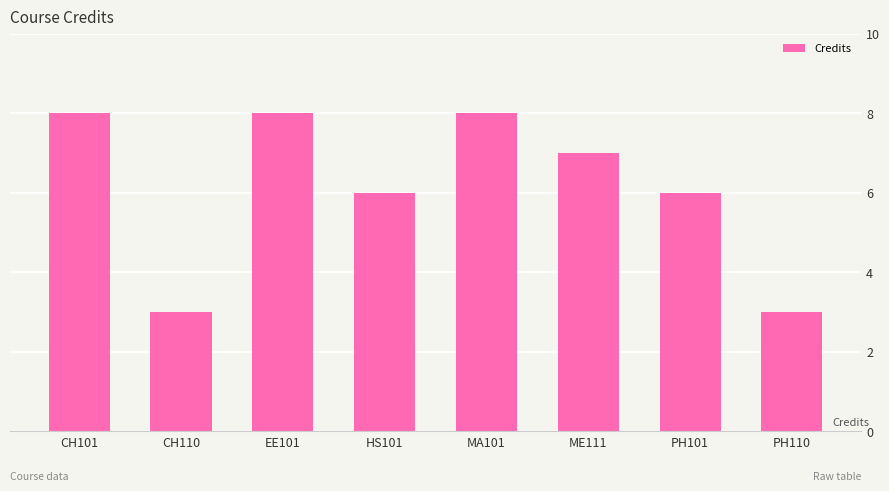

Where does the data first go above 7?

CH101